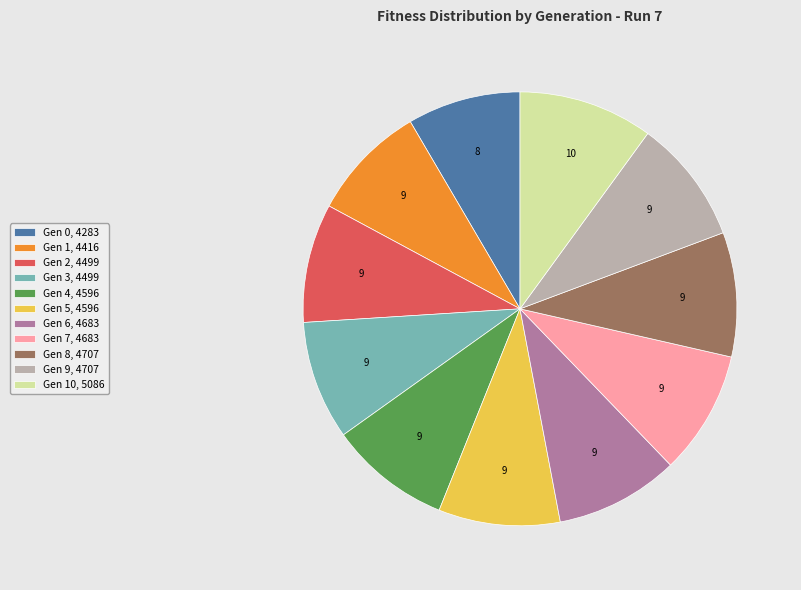

Does any single category account for the majority?

No